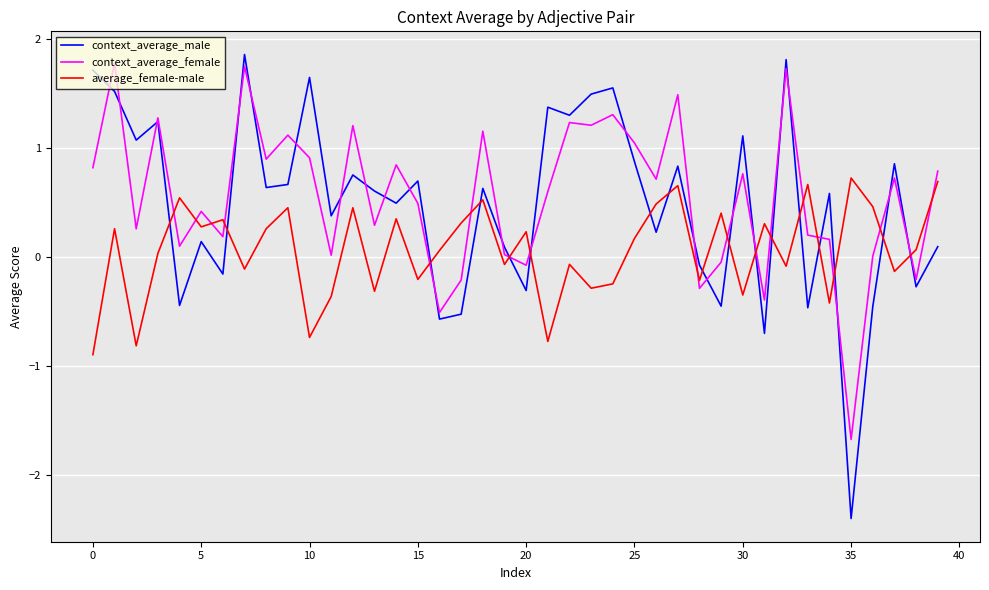

How many values in average_female-male are below zero?

17